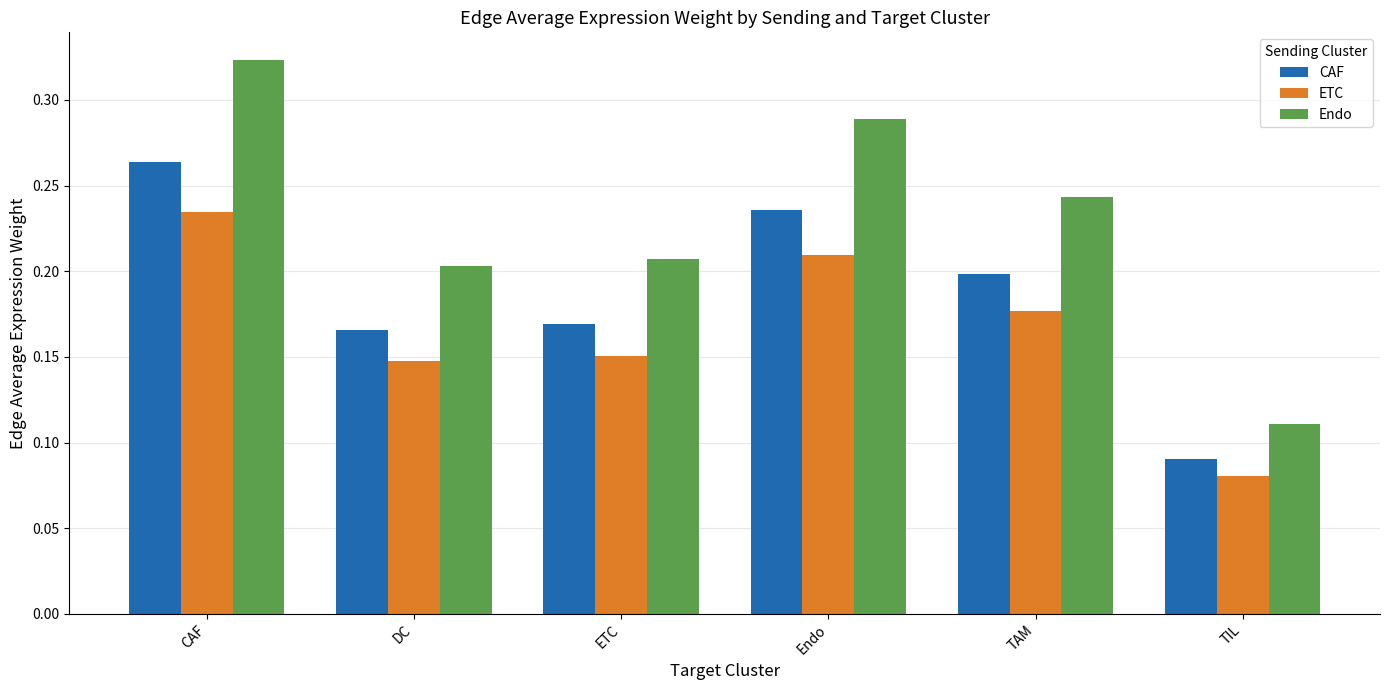

True or false: Endo has a value of 0.2 at DC.

True